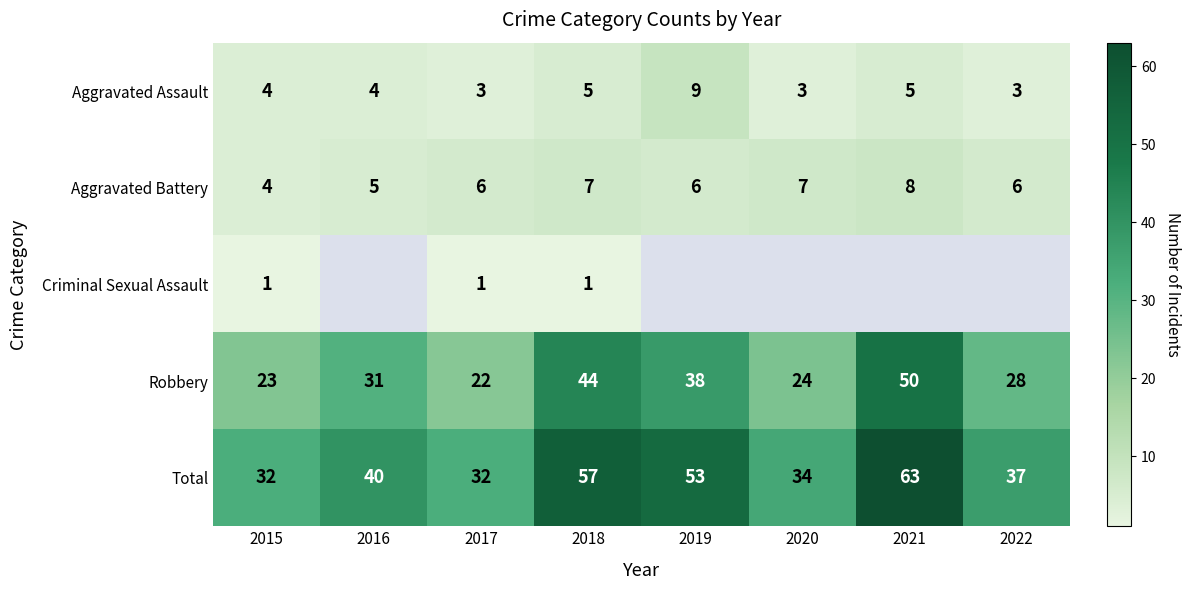

What is the sum of the Total values at 2018 and 2019?

110